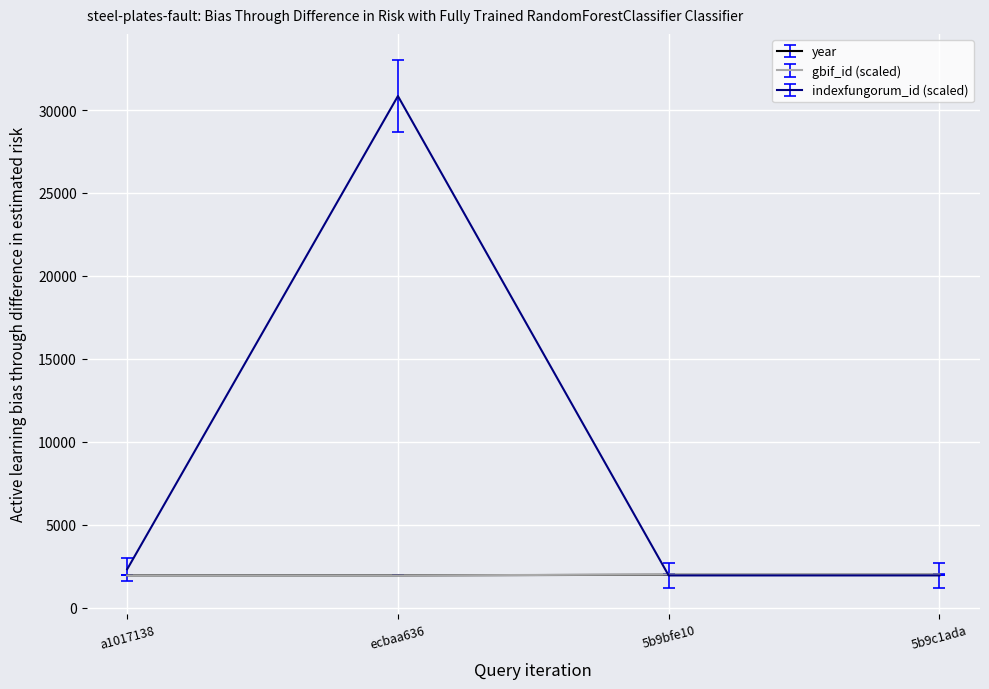

What is the smallest value displayed?

1940.0